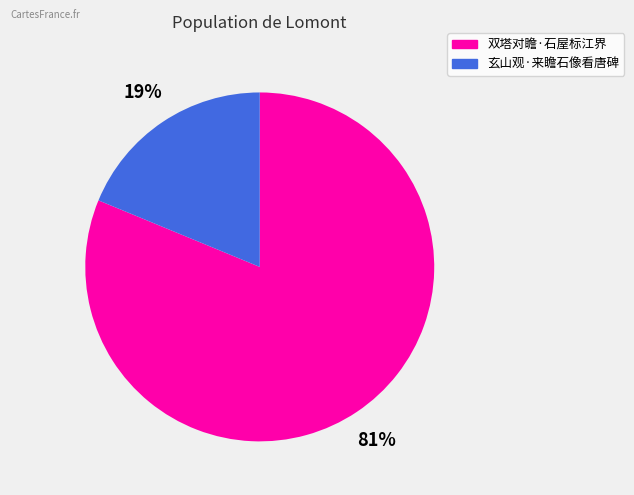

To the nearest percent, what is the difference between the 玄山观·来瞻石像看唐碑 and 双塔对瞻·石屋标江界 slice percentages?

62%